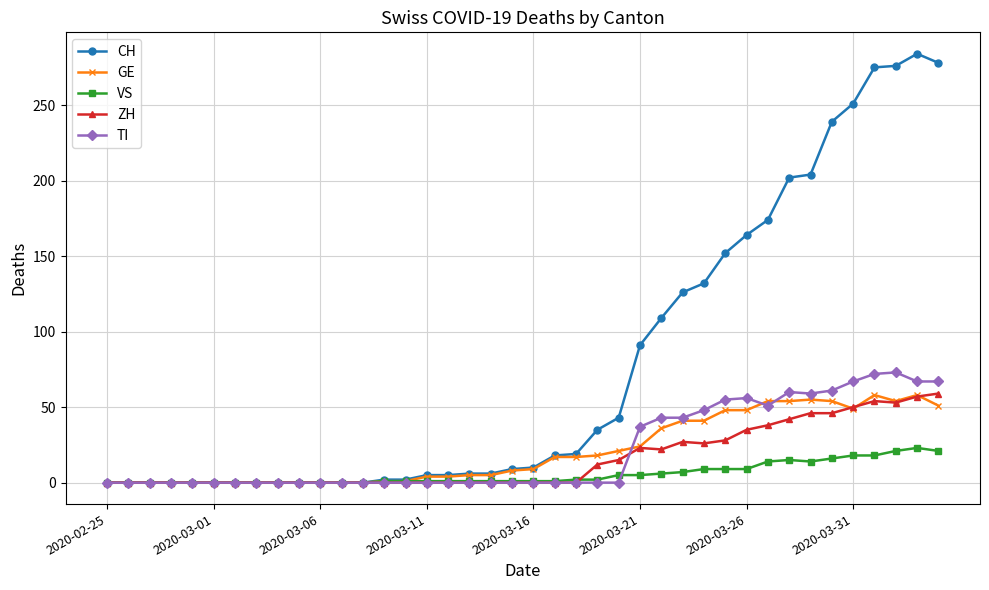

Which series has the largest total across all categories?

CH